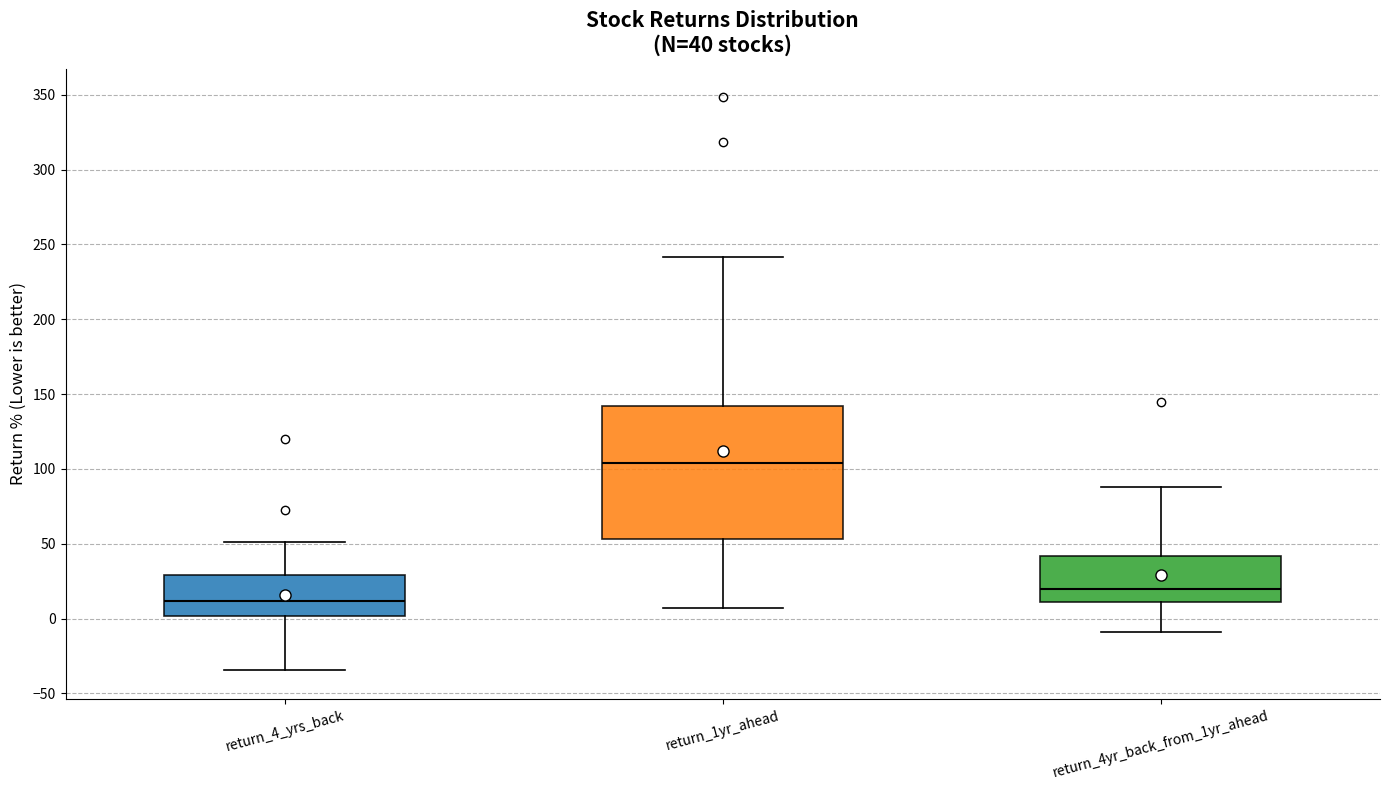

Which box's median line is the lowest?

return_4_yrs_back